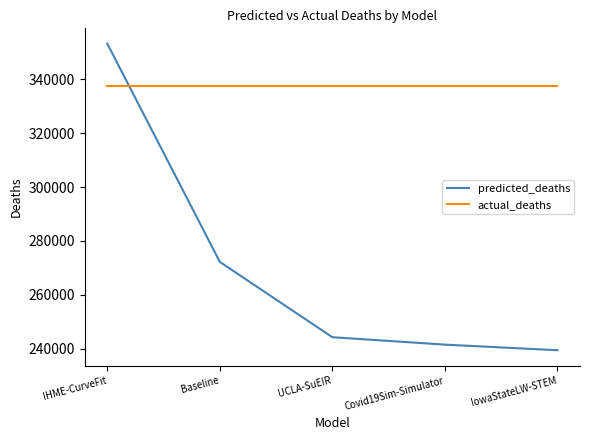

Is it true that predicted_deaths equals 244247.9 at UCLA-SuEIR?

True